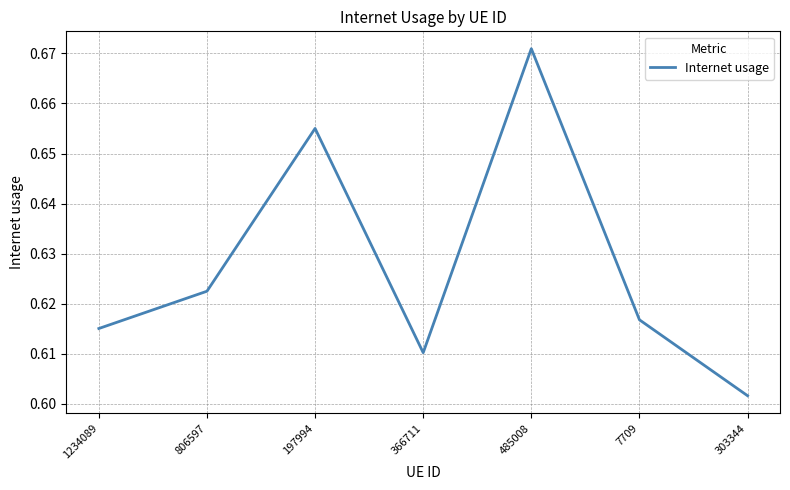

Rank the categories by value from highest to lowest.

485008, 197994, 806597, 7709, 1234089, 366711, 303344